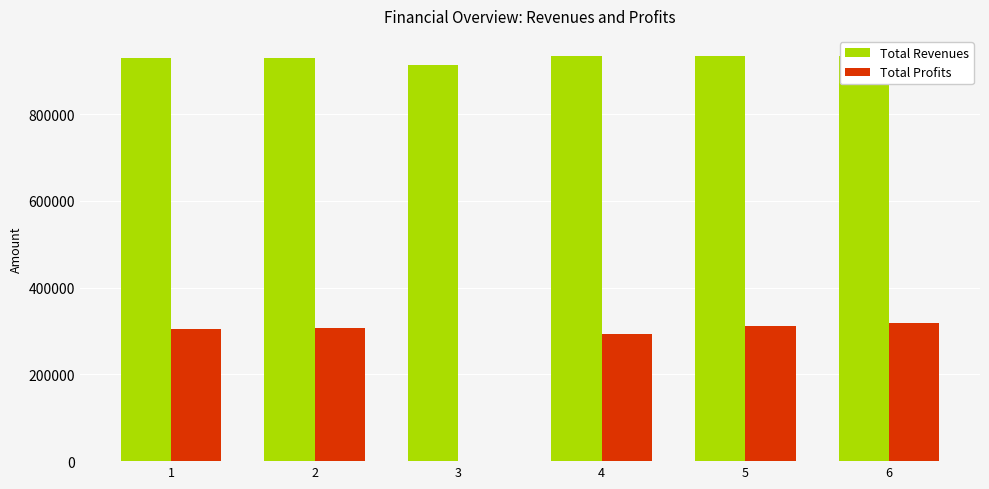

What is the average value of the Total Revenues series?

928699.1